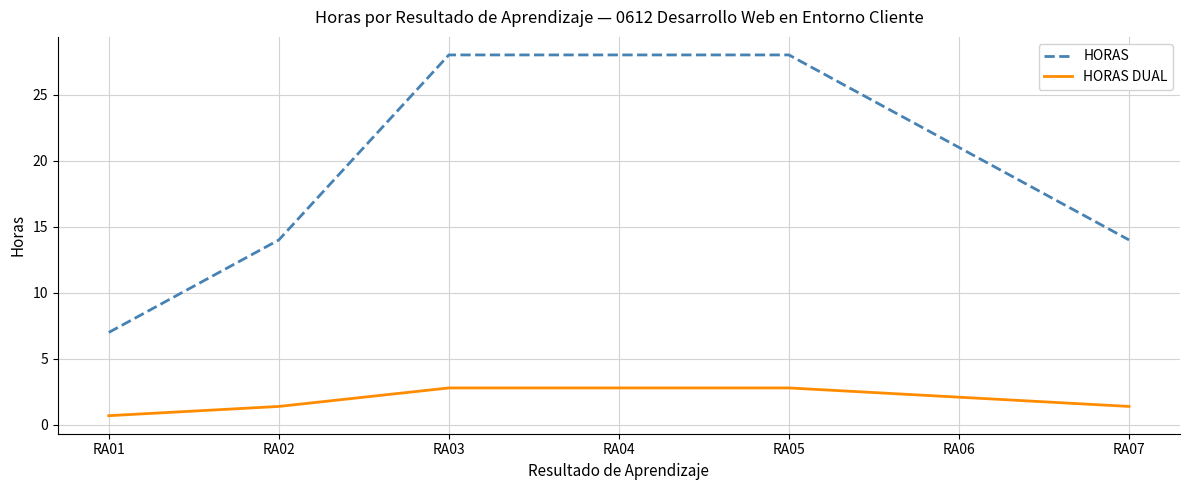

Between RA02 and RA06, which series saw the biggest shift?

HORAS